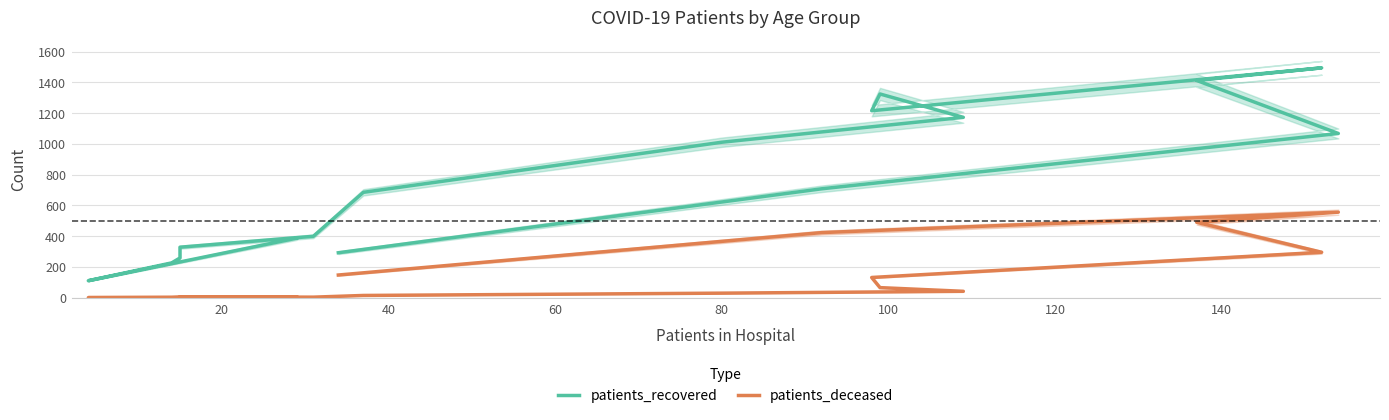

True or false: patients_deceased has more than 1 points higher than both neighbors.

True